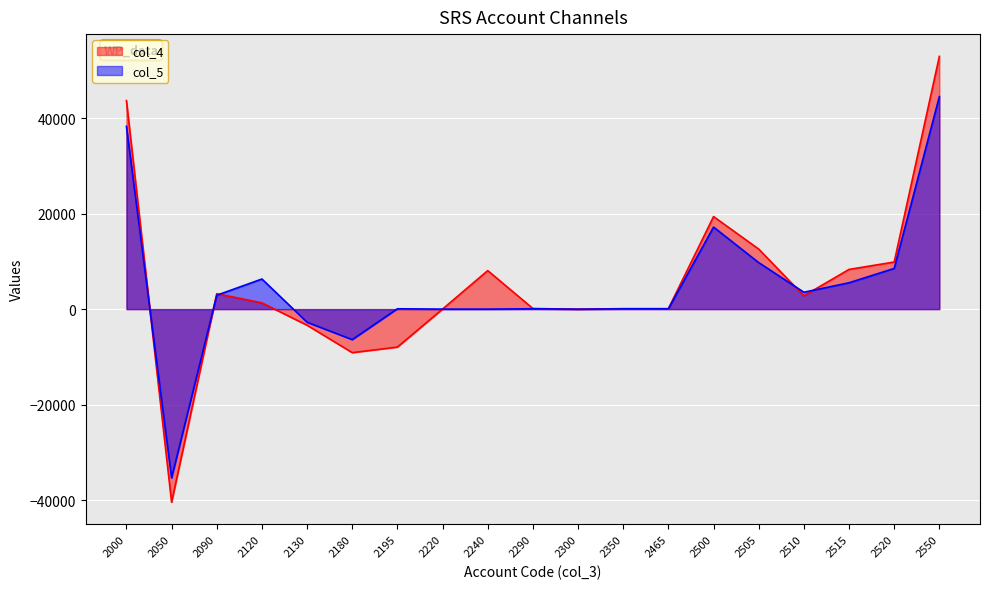

The col_5_line series shows 17170 at 2500. True or false?

True